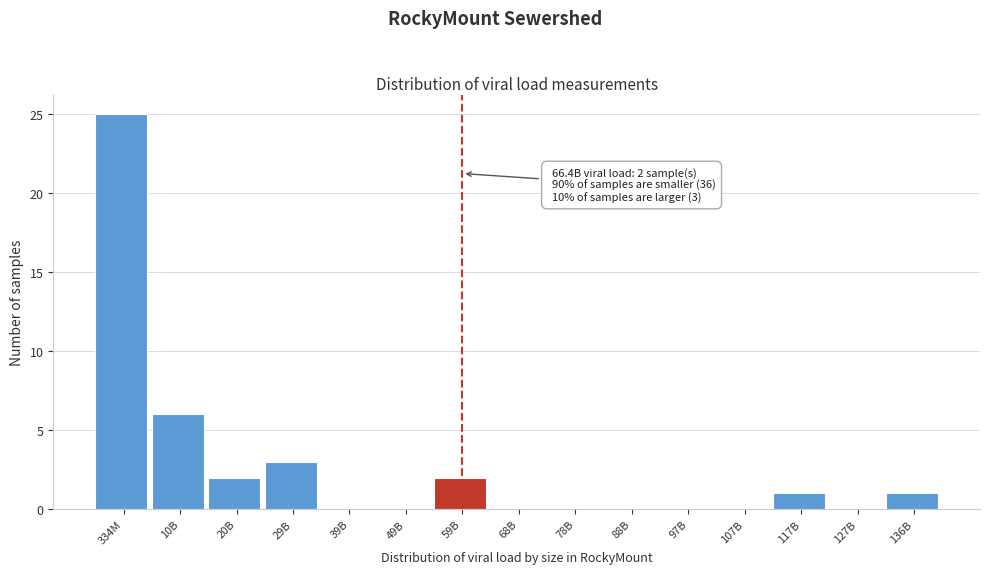

Reading left to right, list all the values displayed in this chart.

334M=25	10B=6	20B=2	29B=3	39B=0	49B=0	59B=2	68B=0	78B=0	88B=0	97B=0	107B=0	117B=1	127B=0	136B=1